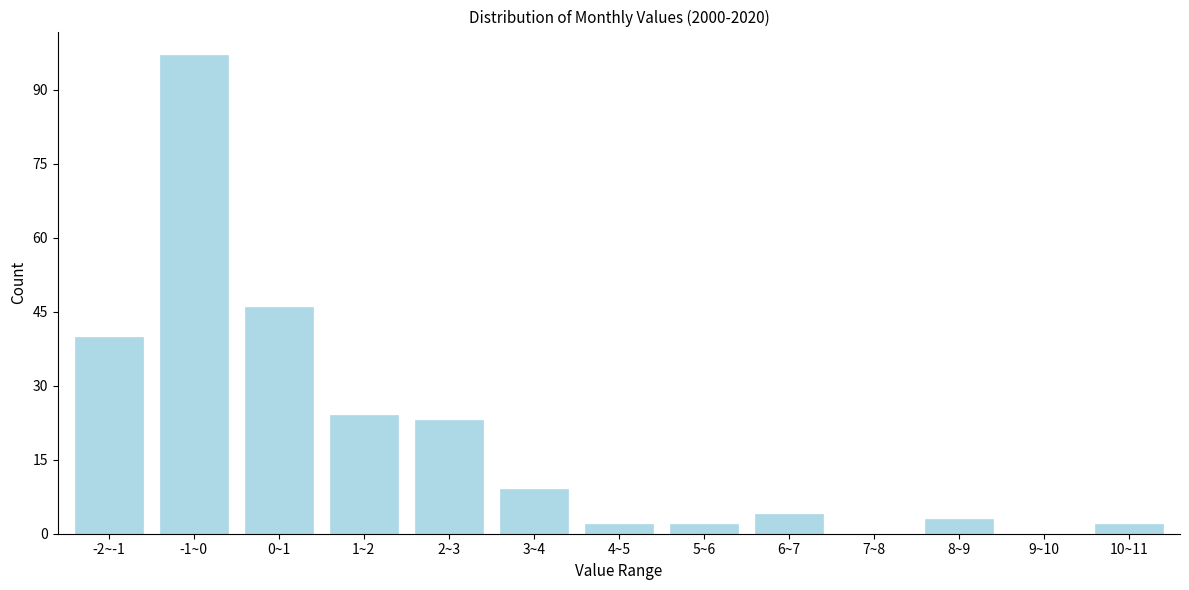

Reading right to left, transcribe all the data shown in this chart.

10~11=2	9~10=0	8~9=3	7~8=0	6~7=4	5~6=2	4~5=2	3~4=9	2~3=23	1~2=24	0~1=46	-1~0=97	-2~-1=40